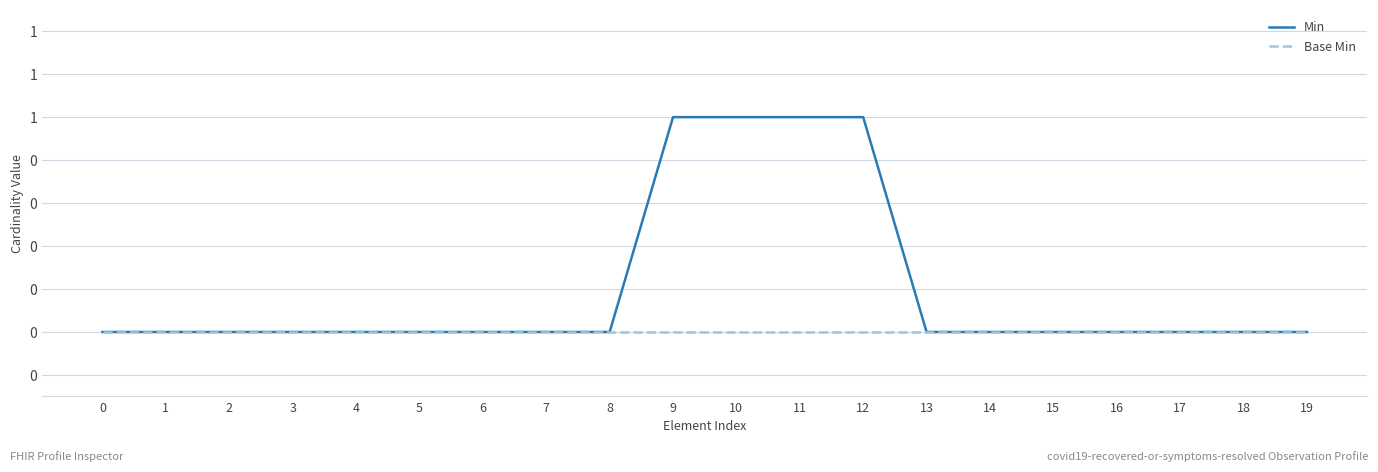

Does the chart display data point markers on the line(s)?

No